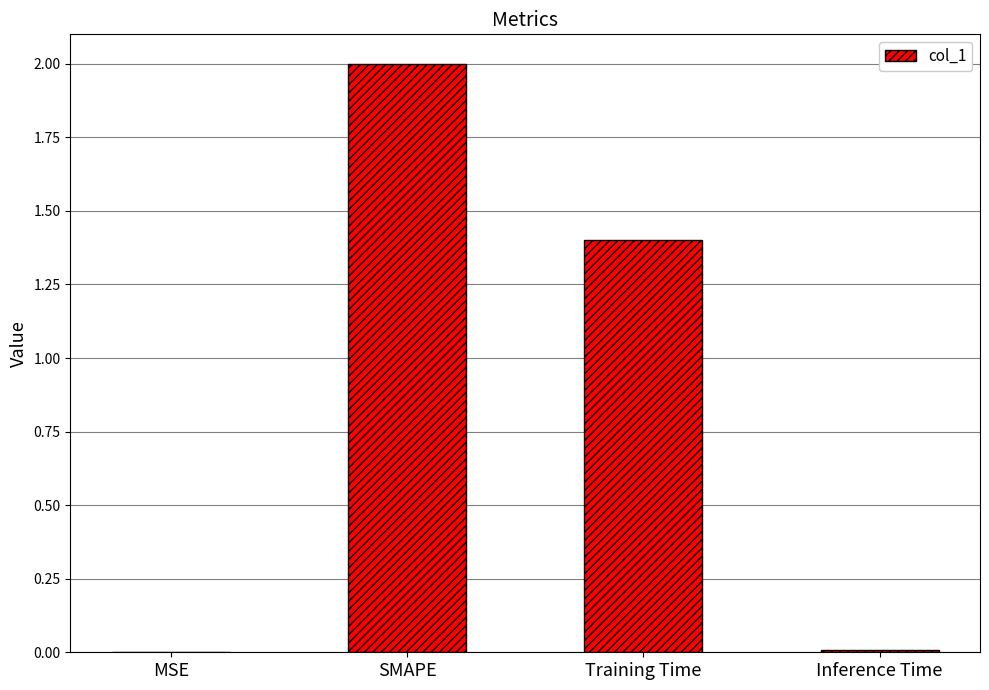

Is it true that the value at Training Time is 1.4?

True